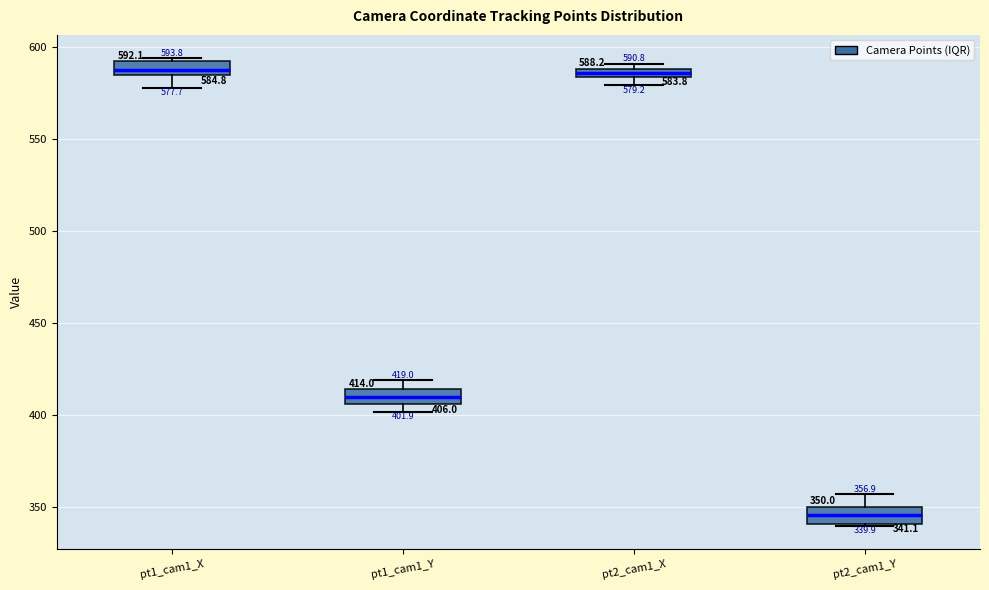

Which box has the lowest median line?

pt2_cam1_Y